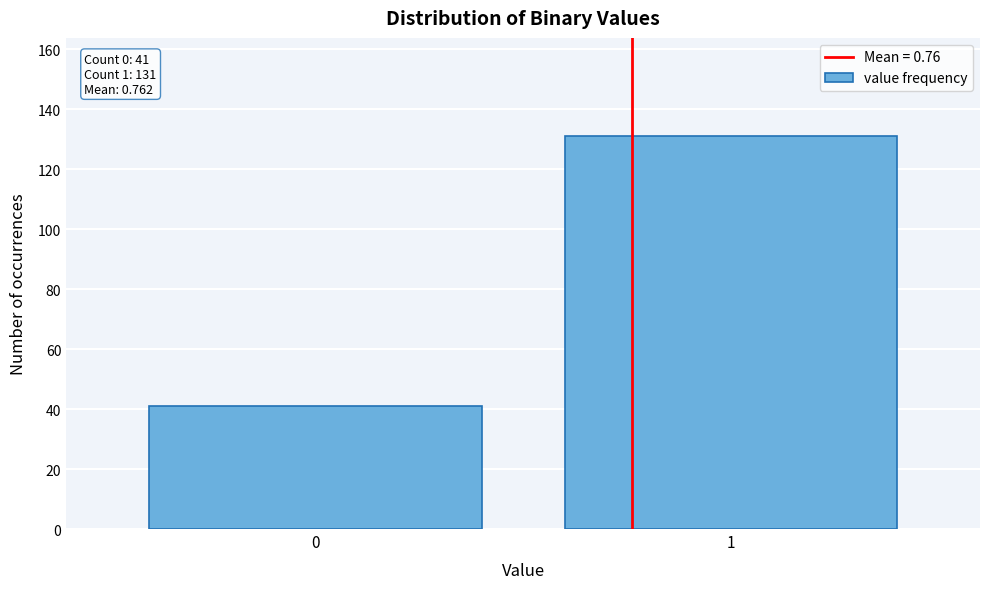

Reading left to right, transcribe all the data shown in this chart.

41	131